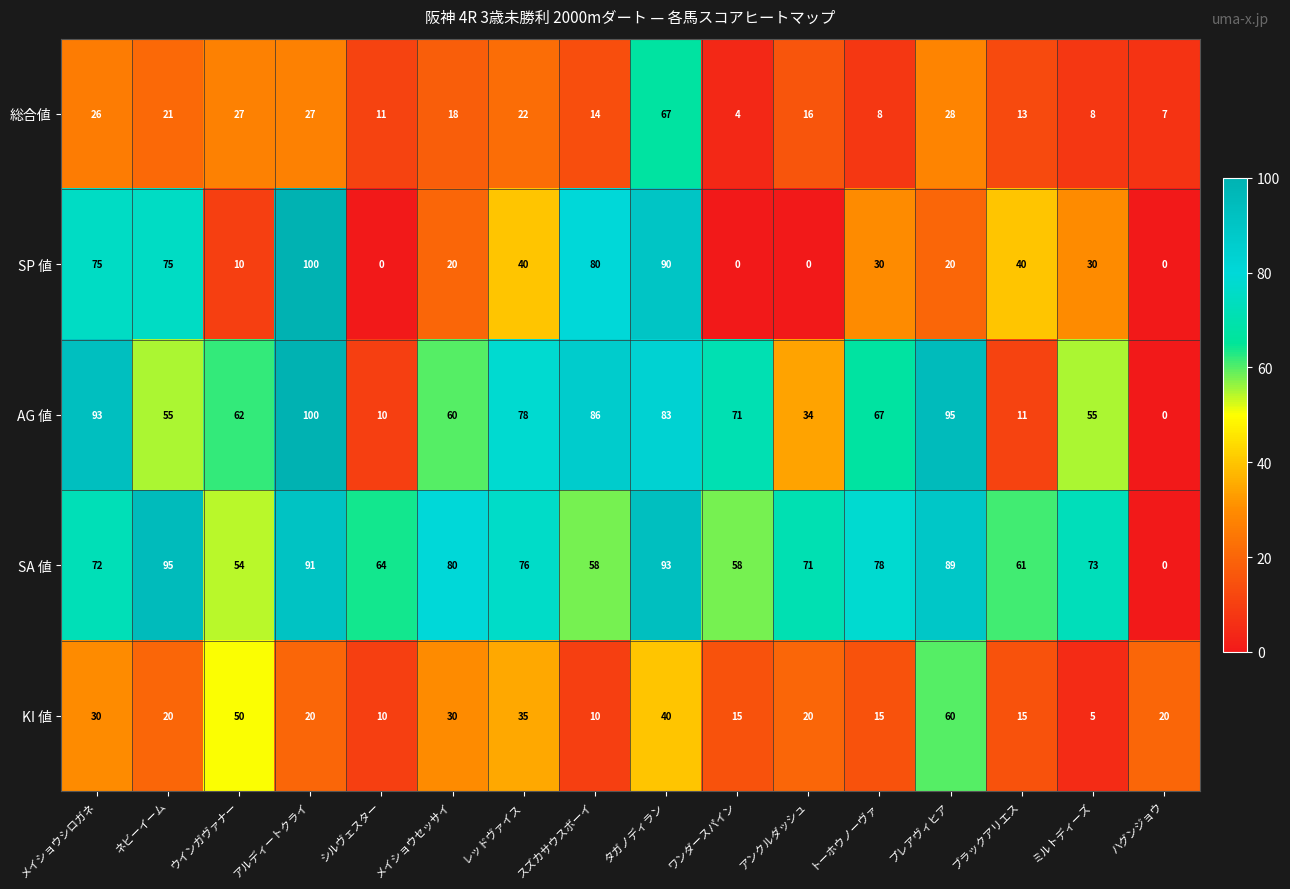

Which series has the largest total across all categories?

SA 値